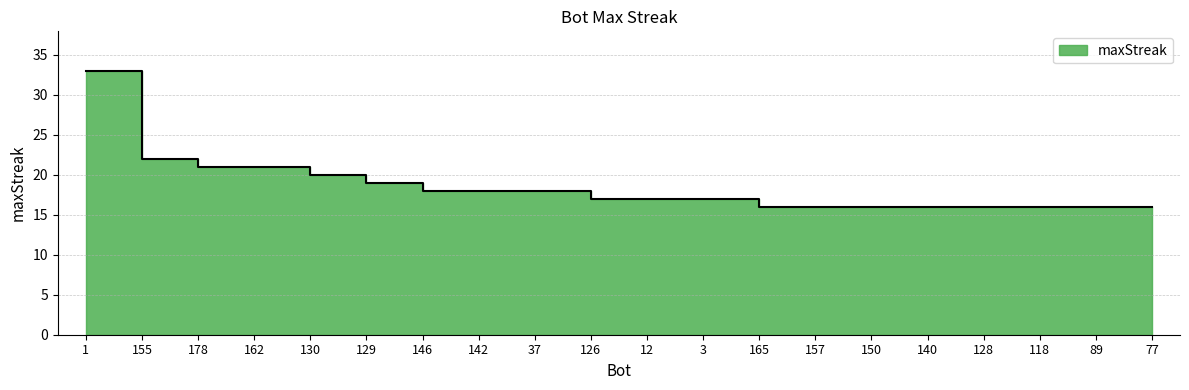

The value at 157 is 26. True or false?

False